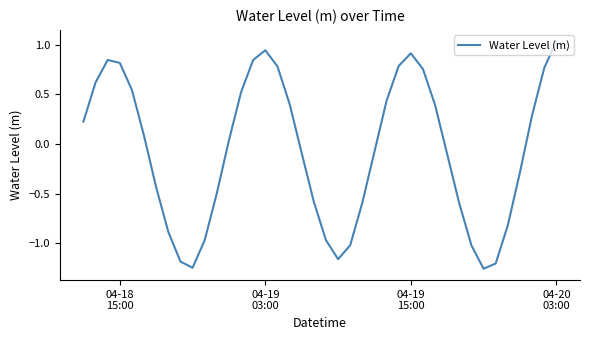

At which label does the data first exceed 0?

04-18
15:00